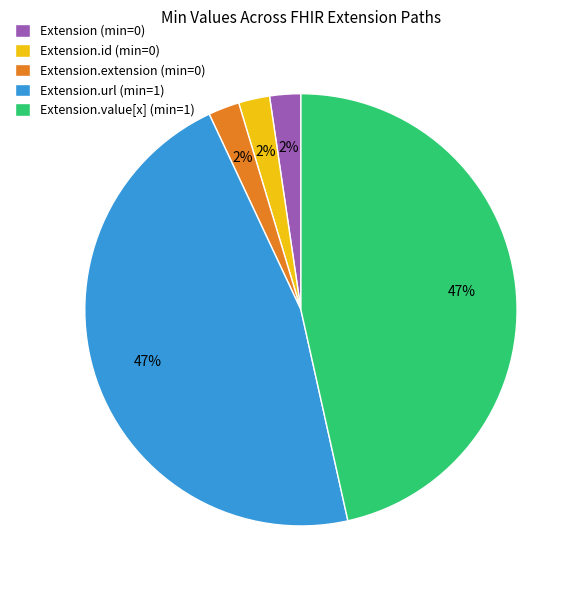

Is there any slice that represents more than half of the pie?

No